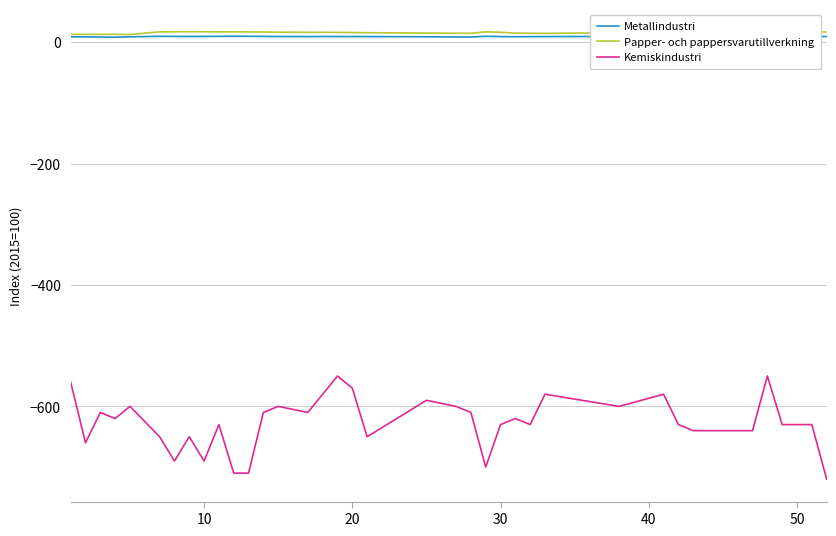

Is this an area chart (filled region under the line)?

No